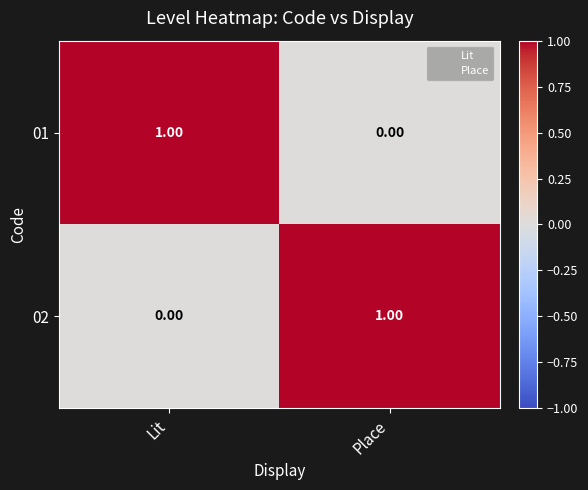

Rank the series at Place from highest to lowest value.

02, 01